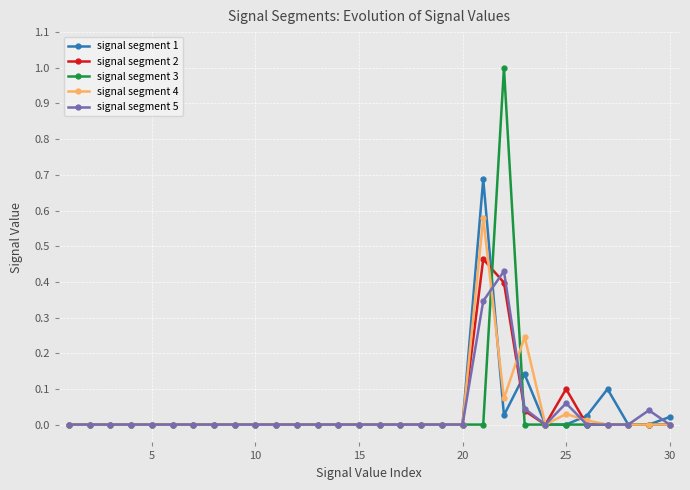

What is the maximum value for signal segment 3?

1.0